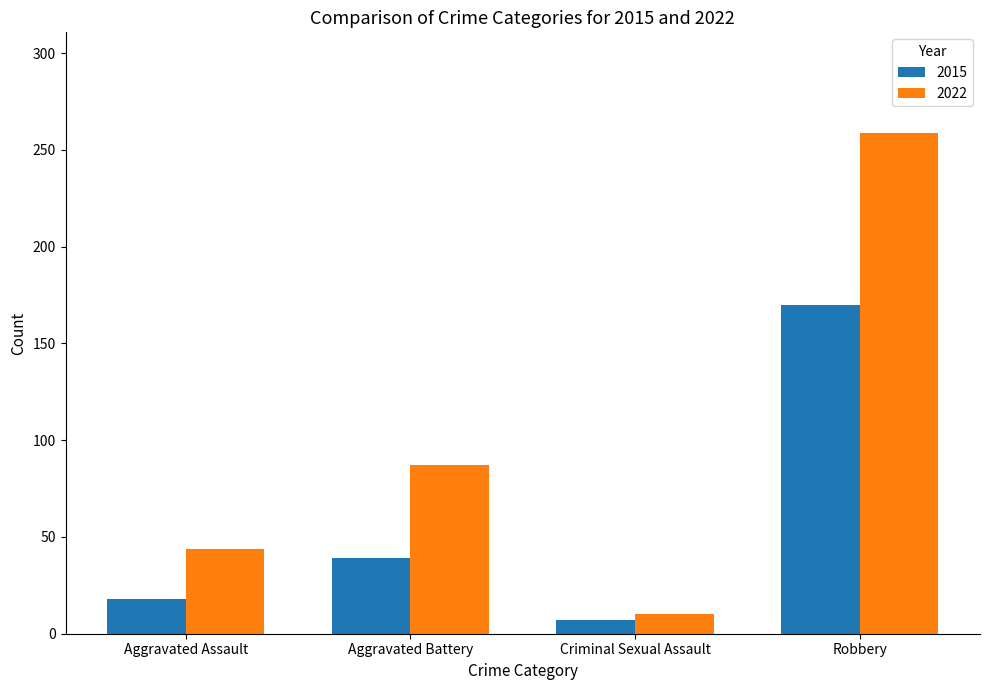

Count the 2022 values in the range 44 to 259.

3